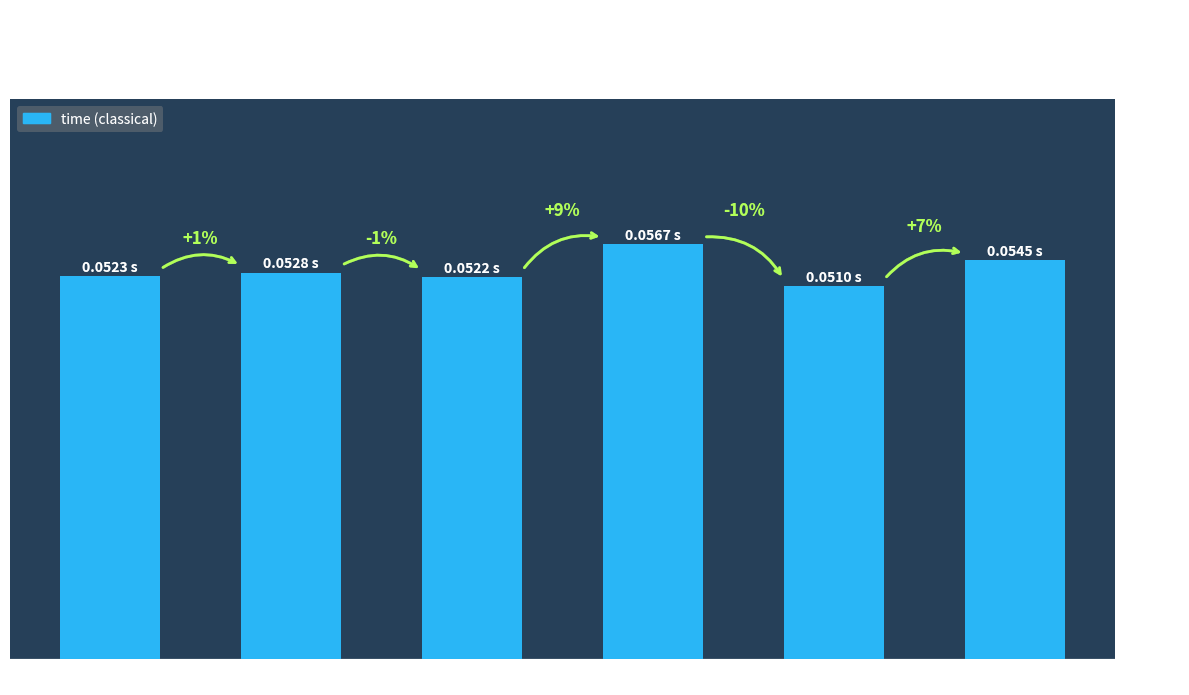

Are the bars grouped side by side (vs. stacked)?

No